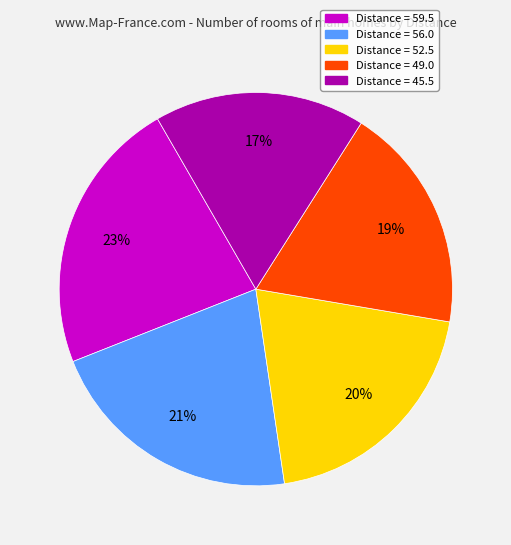

Approximately how many times larger is the value at Distance = 49.0 compared to Distance = 56.0?

0.9